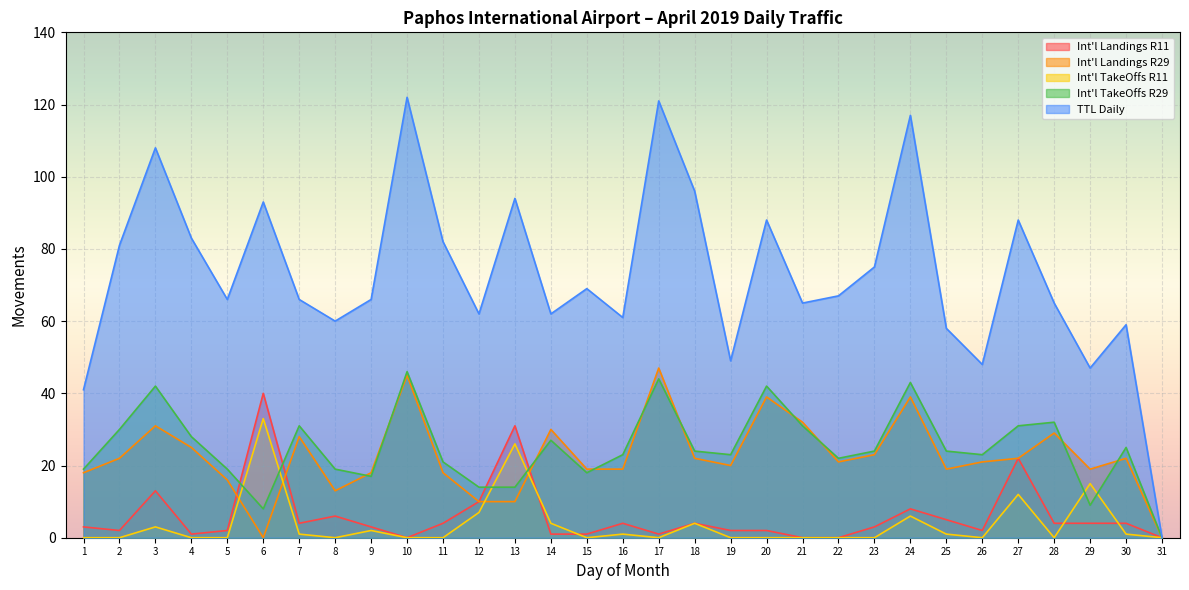

What is the average value of the Int'l Landings R11 series?

6